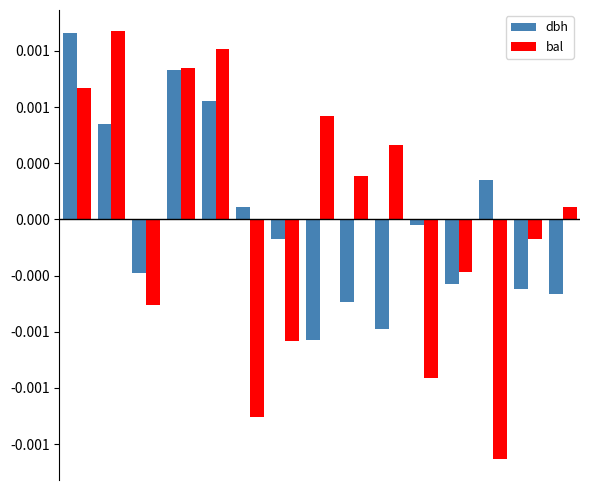

Are the bars grouped side by side (vs. stacked)?

Yes